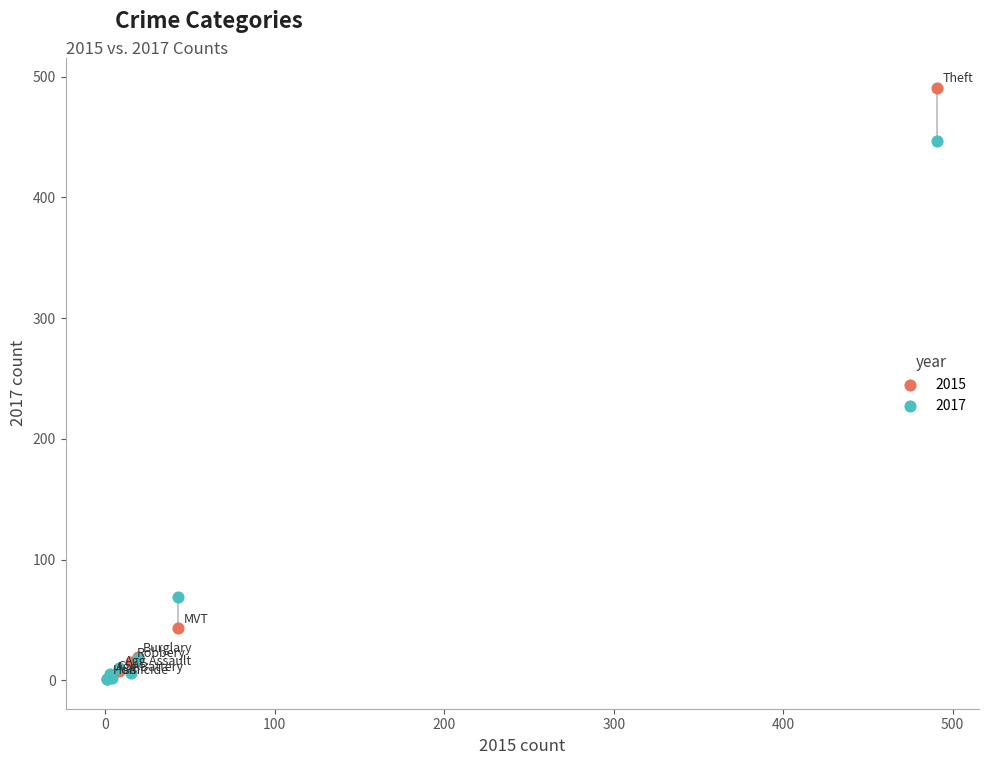

In the 2015 series, what Y value is closest to 246?

43